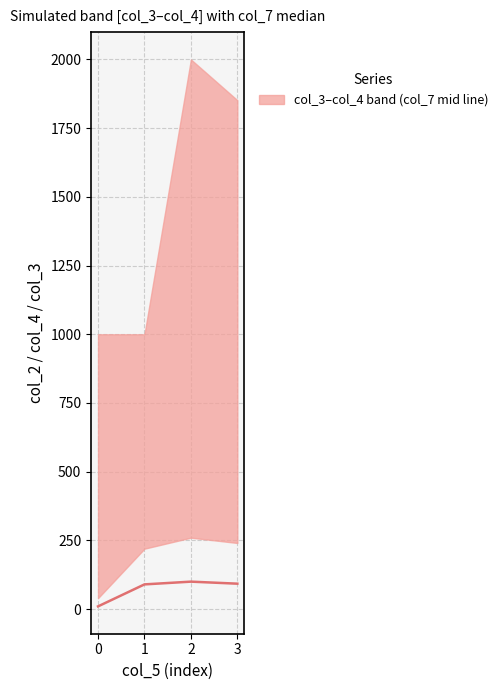

List the labels in order of value, smallest first.

0, 1, 3, 2